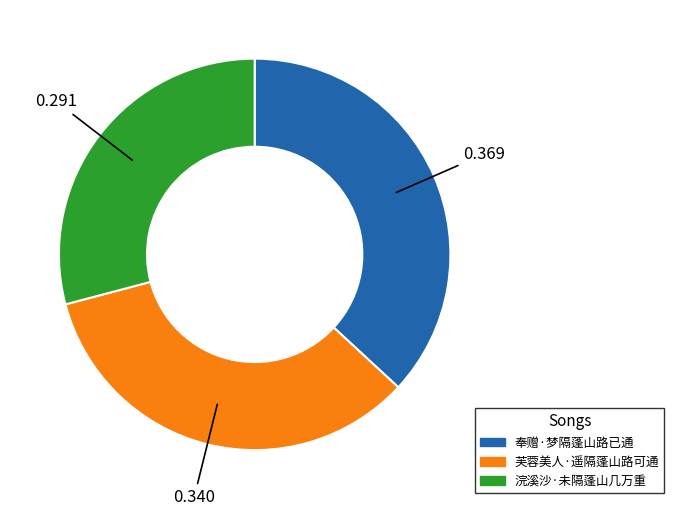

Does 奉赠·梦隔蓬山路已通 account for over 50% of the chart?

No